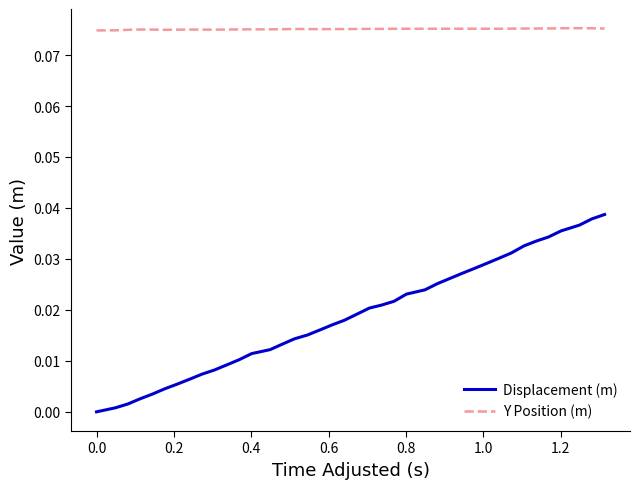

Rank the series by their maximum value, from highest to lowest.

Y Position (m), Displacement (m)